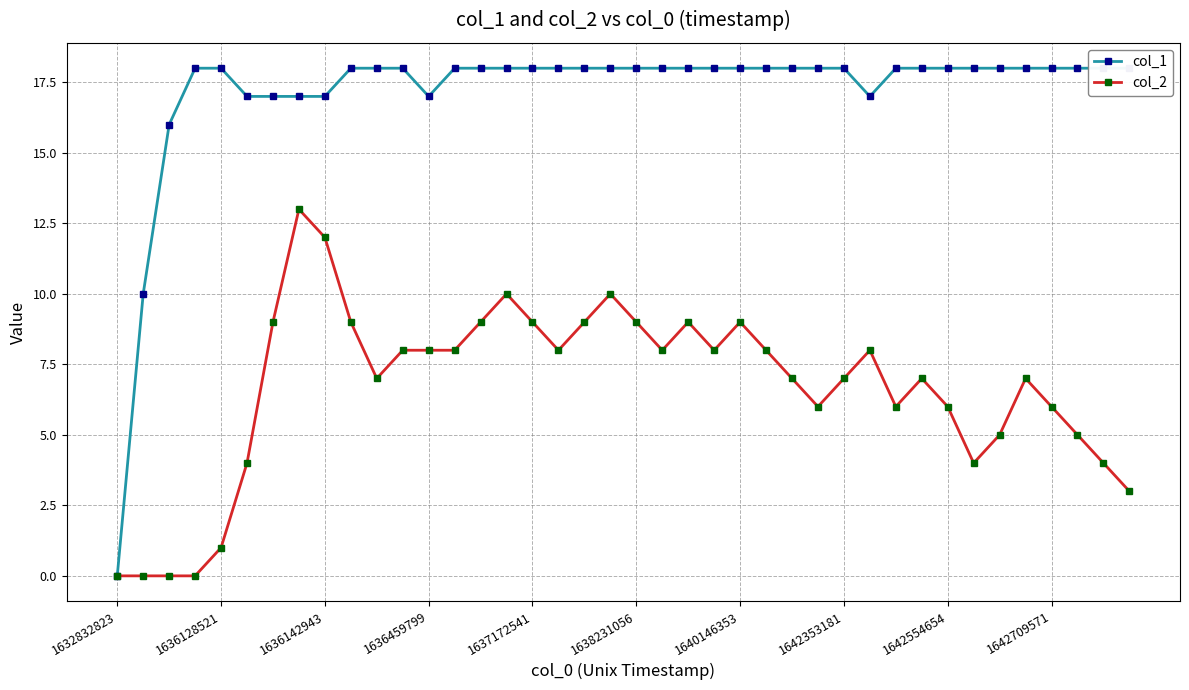

What is the difference between the second highest and second lowest values in the col_1 series?

8